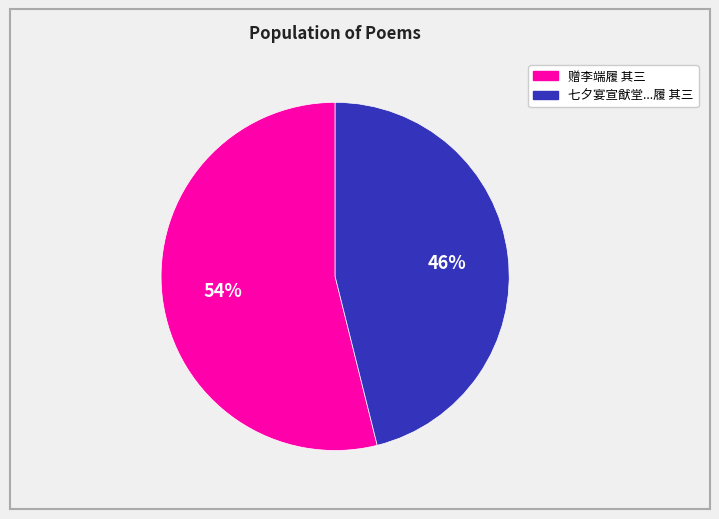

Which slice is the largest?

赠李端履 其三